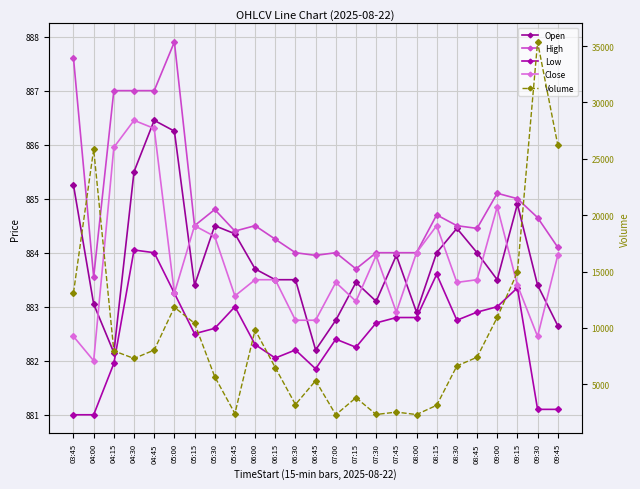

True or false: Volume has more than 0 points higher than both neighbors.

True